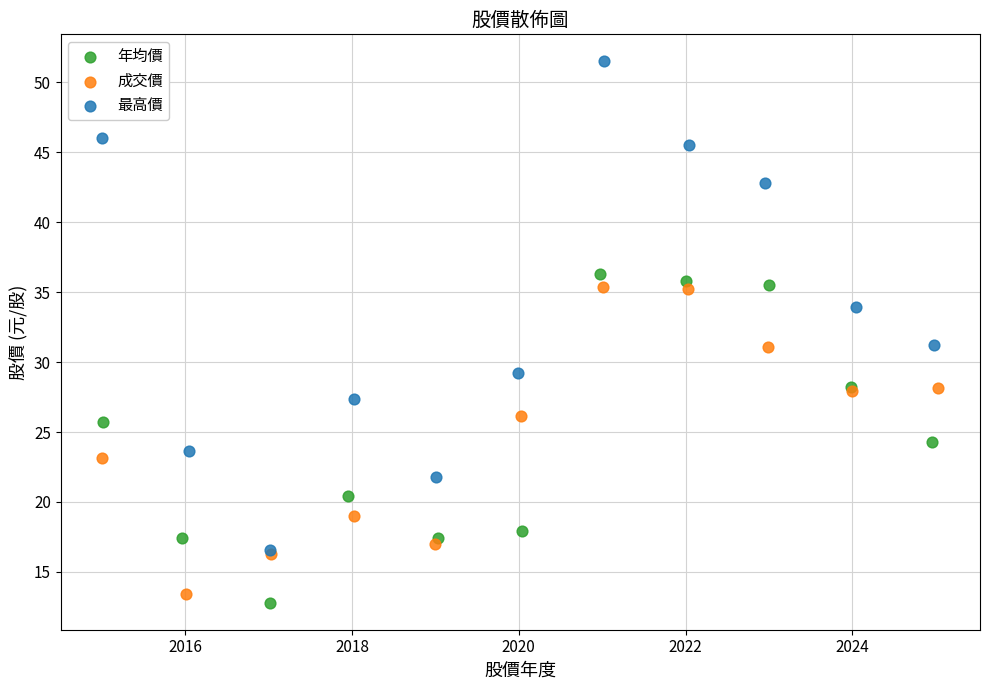

What are all the series names shown in the legend?

年均價, 成交價, 最高價